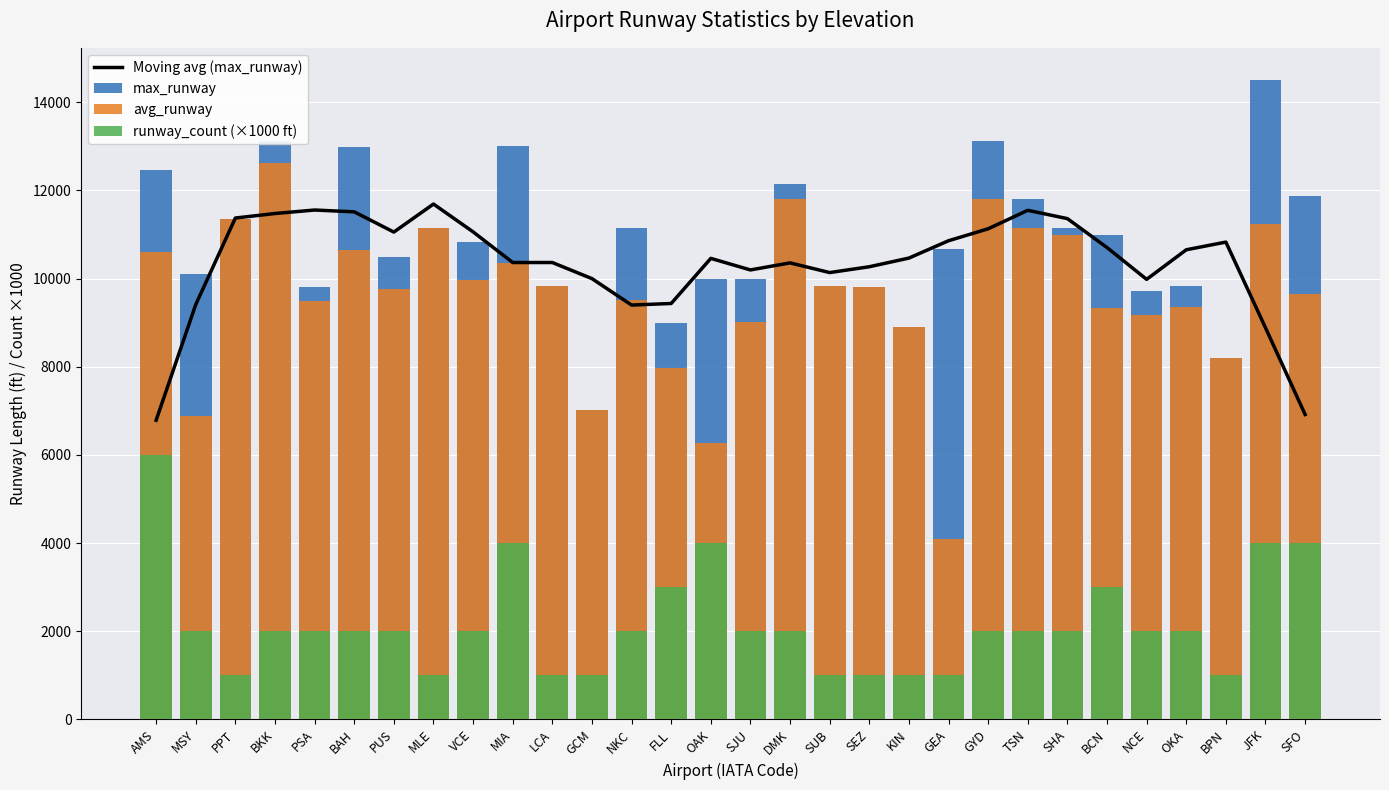

At how many categories does at least one series exceed 8758?

30